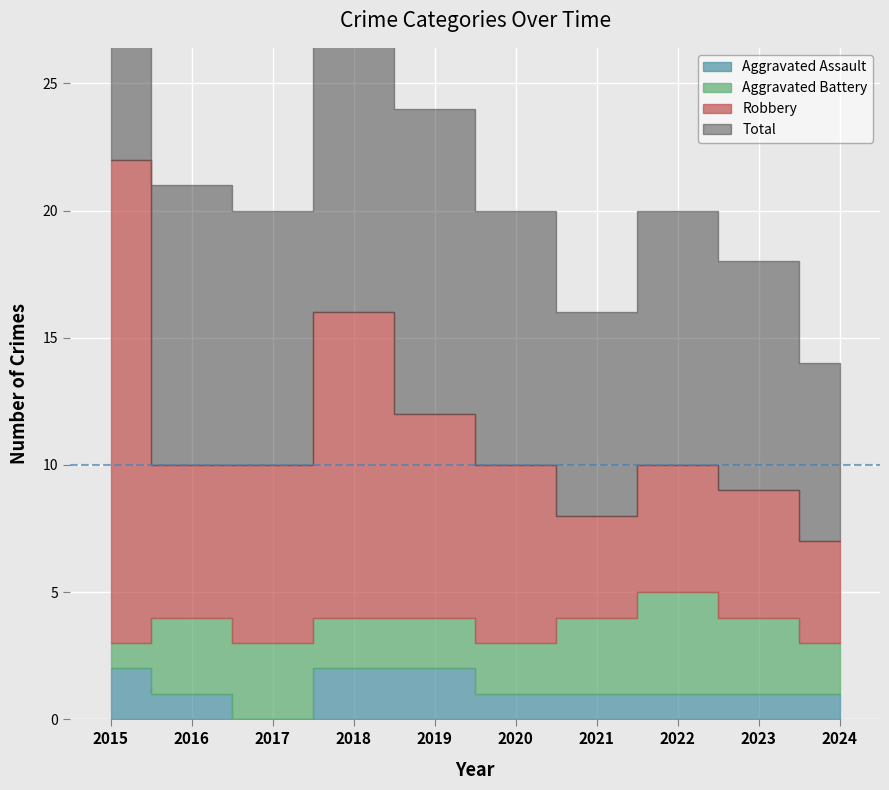

The value of Aggravated Assault at 2023 is 1. True or false?

False